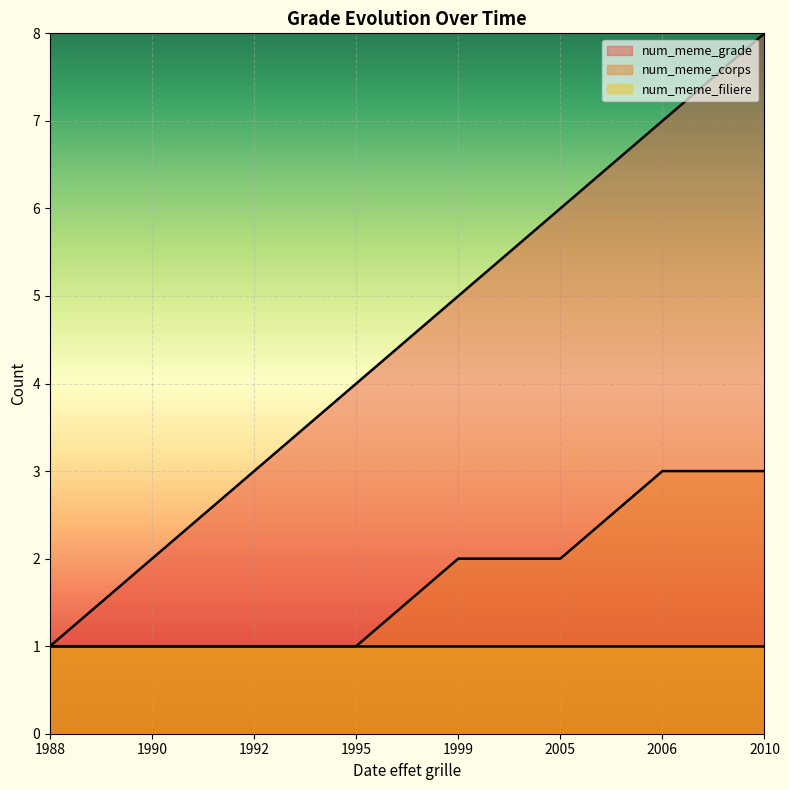

Is the value of num_meme_corps at 1999 greater than the value of num_meme_grade at 2006?

No